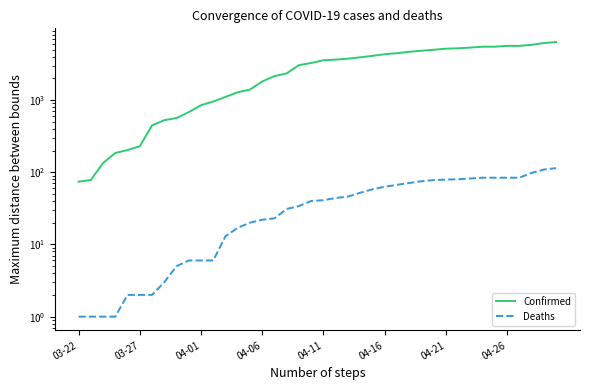

How many data points in Deaths are less than 41?

20